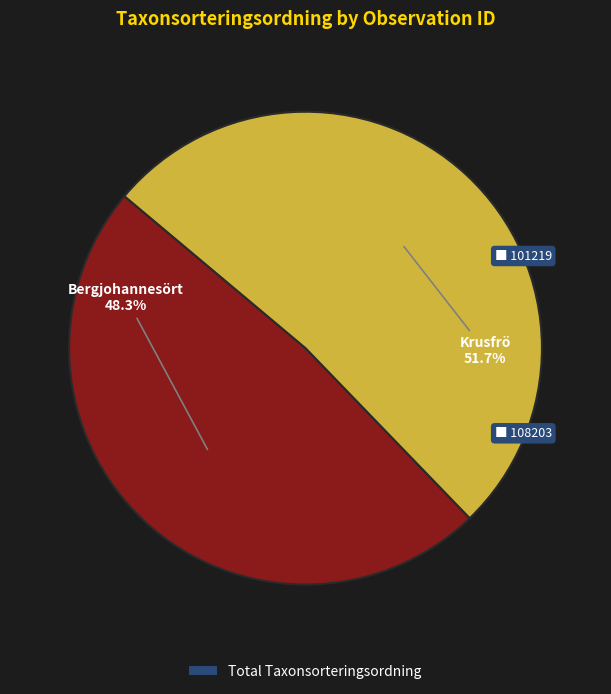

Count the number of slices in the pie.

2